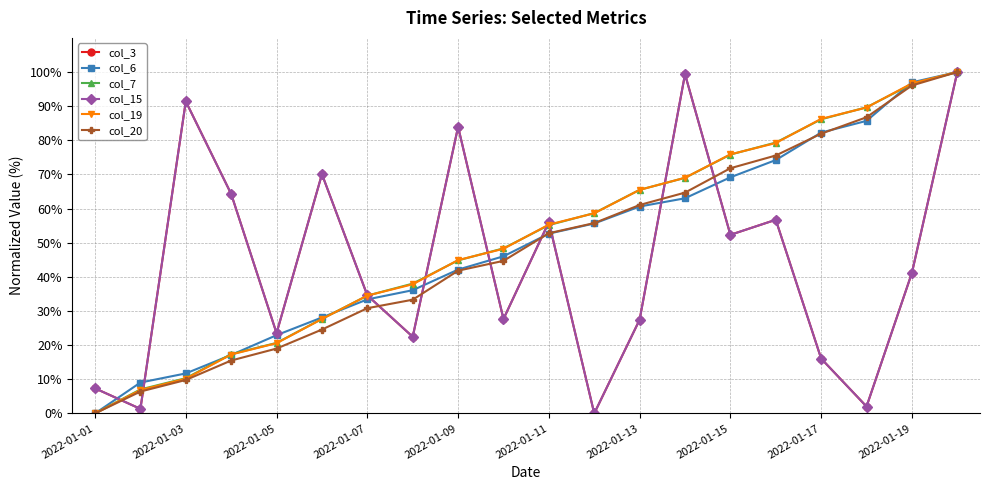

What is the average value of the col_15 series?

43.9